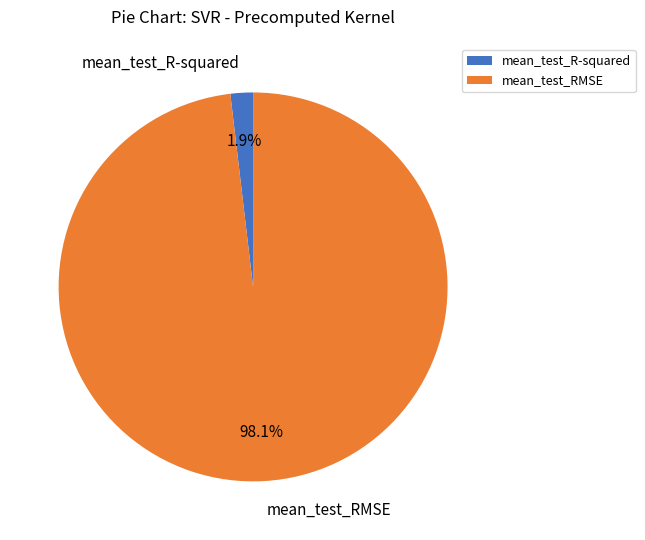

Which has a higher value, mean_test_R-squared or mean_test_RMSE?

mean_test_RMSE